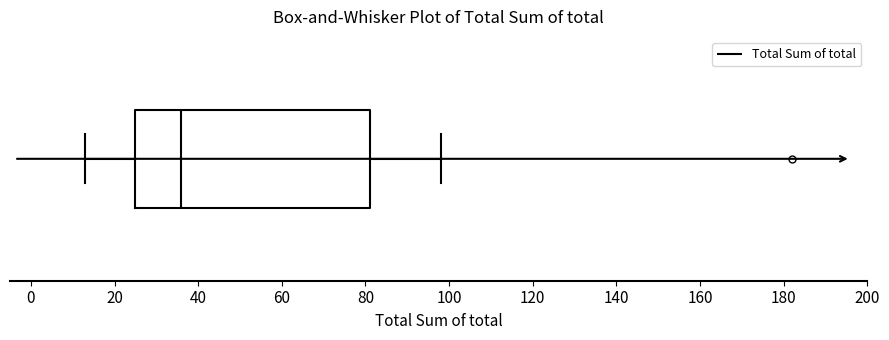

Where is the left edge of the box on the x-axis? The values are not printed on the chart, so give them approximately, as read against the axis.

26